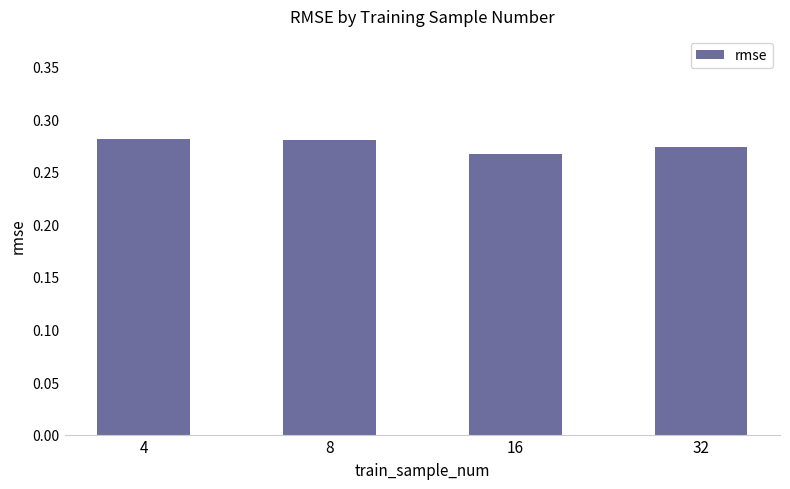

The value at 32 is 0.1. True or false?

False